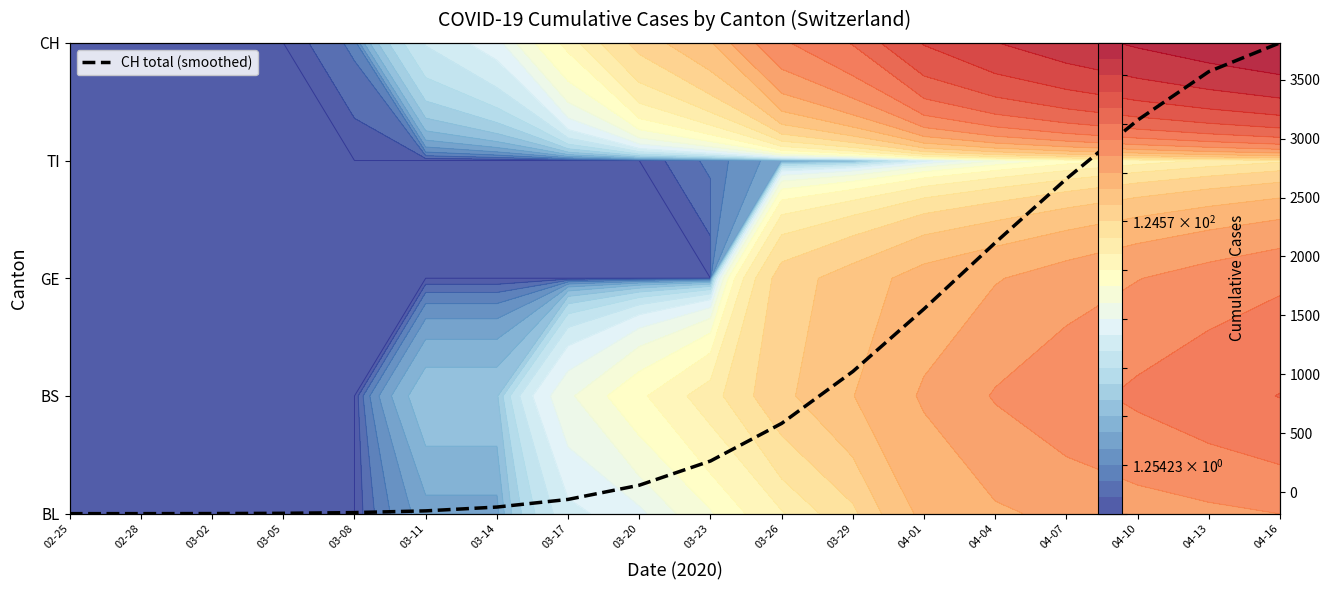

Between 03-20 and 03-29, which series saw the biggest shift?

CH